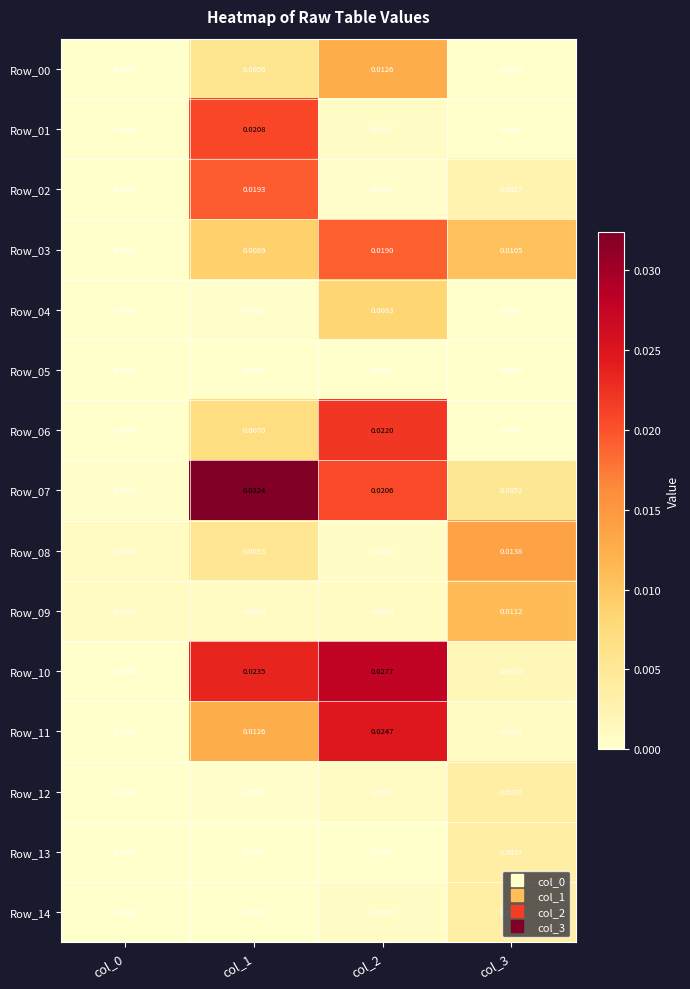

How many categories are shown in the chart?

4